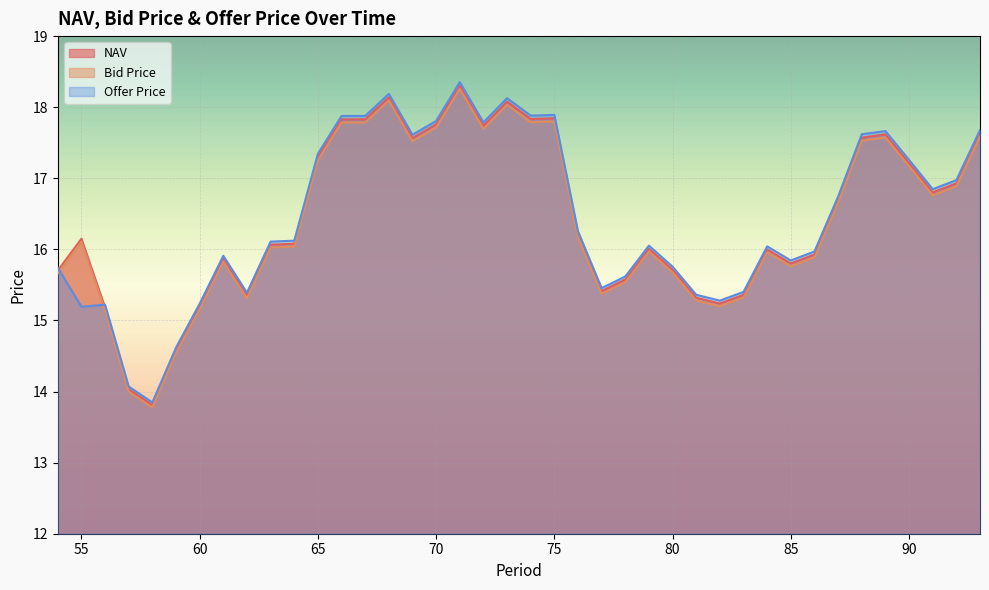

Which series has the largest total across all categories?

Offer Price